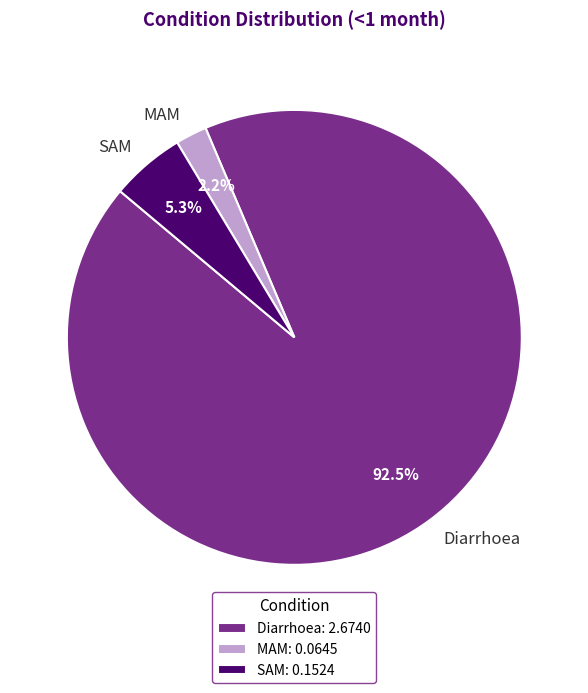

Which category has the biggest portion of the pie?

Diarrhoea